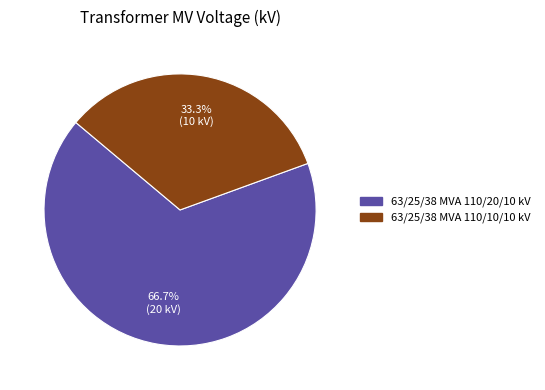

How much of the chart is everything except 63/25/38 MVA 110/10/10 kV?

66.7%